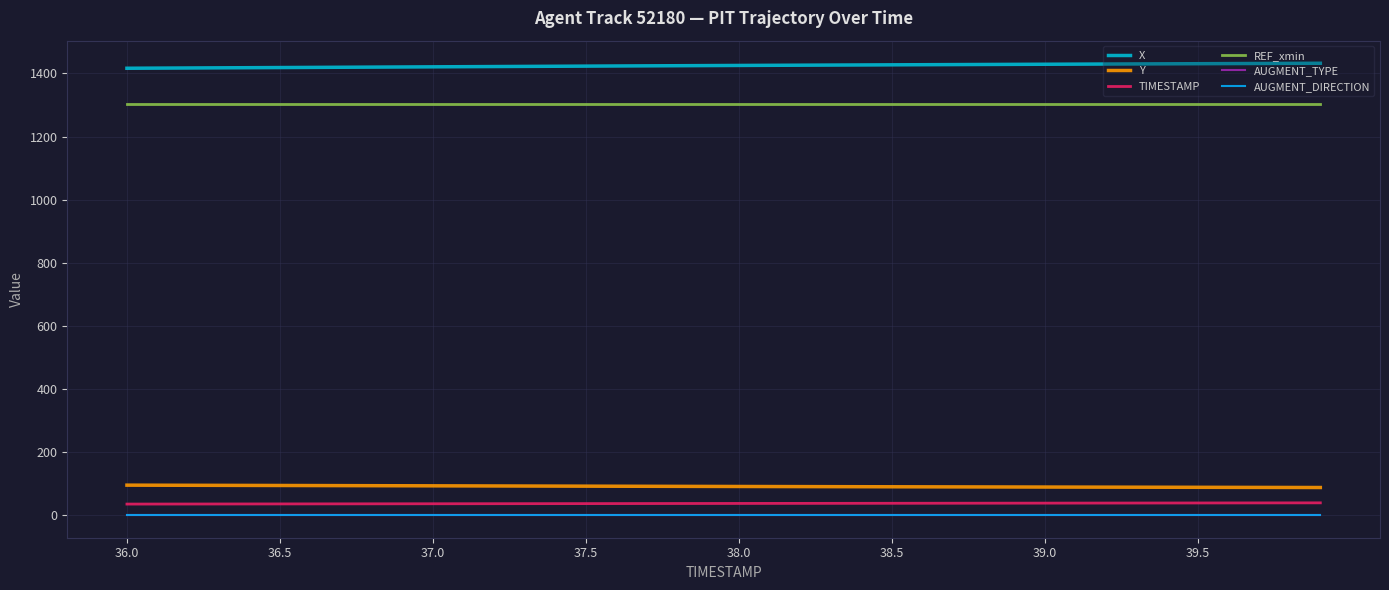

Which category has the lowest value across all series?

36.0